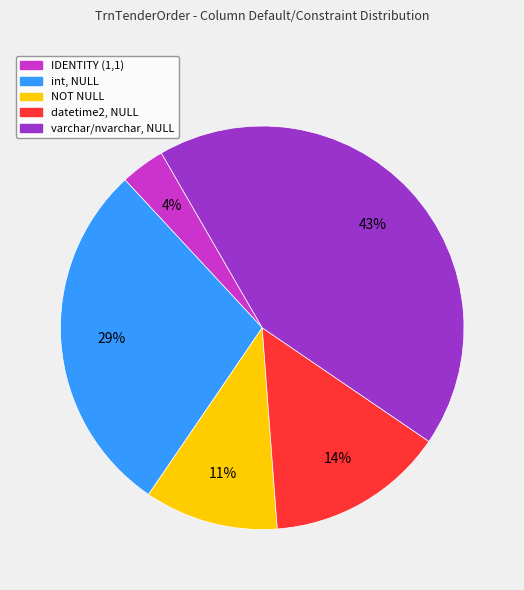

To the nearest percent, what is the average slice percentage?

20%